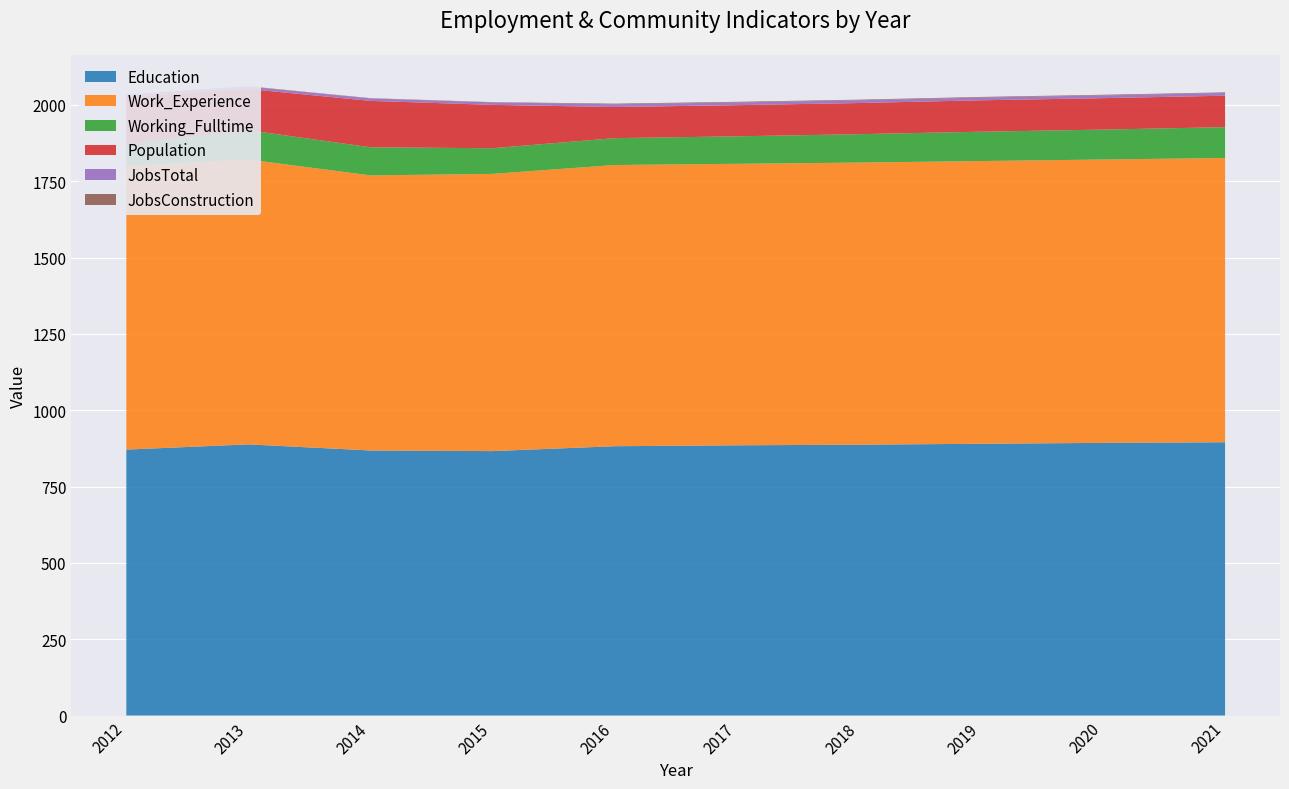

Reading left to right, list all the values displayed in this chart.

Education: 871	888	868	866	882	885	887	890	893	895
Work_Experience: 929	933	901	908	921	922	924	926	928	931
Working_Fulltime: 70	96	92	84	88	90	93	96	98	101
Population: 156	135	152	142	102	102	102	103	103	103
JobsTotal: 7	8	8	8	9	9	9	9	9	9
JobsConstruction: 1	1	1	1	2	2	2	2	2	2